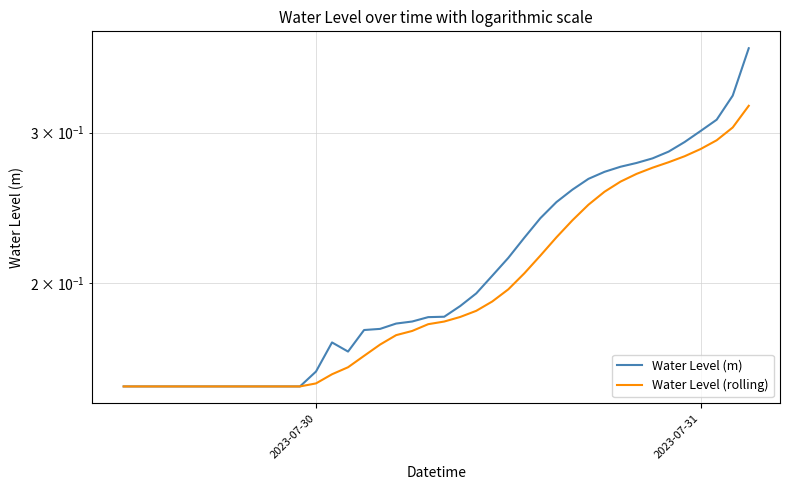

What is the difference between the maximum and minimum values in the Water Level (rolling) series?

0.2